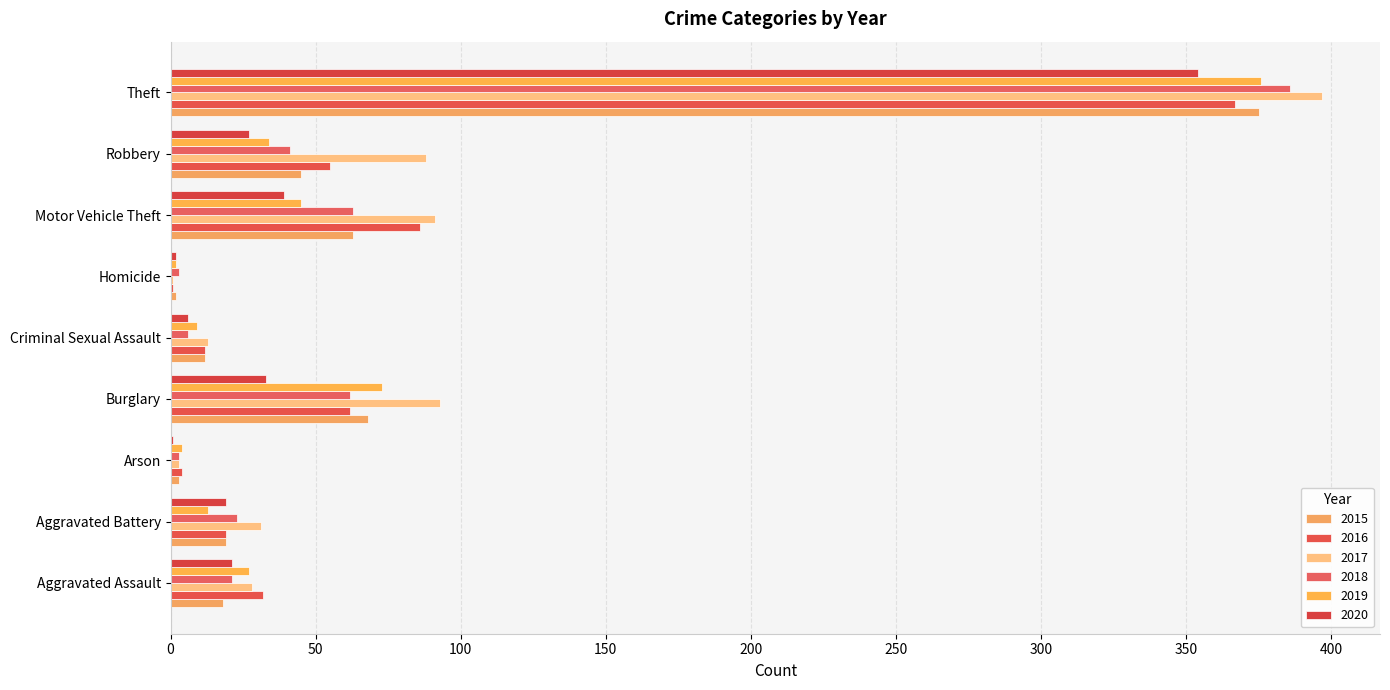

What are all the series names shown in the legend?

2015, 2016, 2017, 2018, 2019, 2020